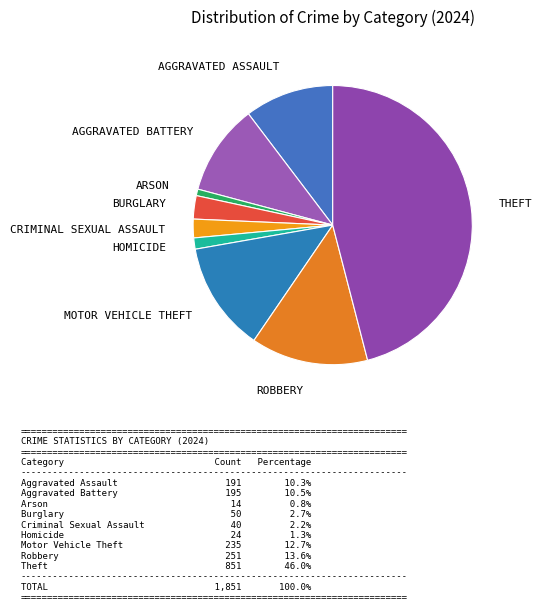

How many segments does this pie chart have?

9